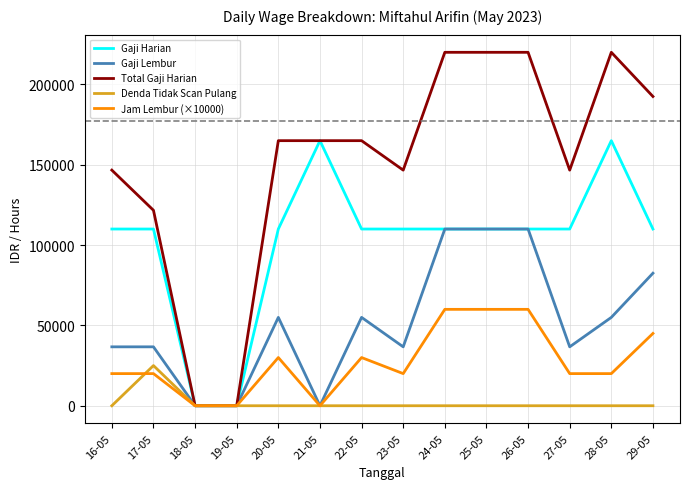

Reading left to right, list all the values displayed in this chart.

Gaji Harian: 110000.0	110000.0	0.0	0.0	110000.0	165000.0	110000.0	110000.0	110000.0	110000.0	110000.0	110000.0	165000.0	110000.0
Gaji Lembur: 36666.7	36666.7	0.0	0.0	55000.0	0.0	55000.0	36666.7	110000.0	110000.0	110000.0	36666.7	55000.0	82500.0
Total Gaji Harian: 146666.7	121666.7	0.0	0.0	165000.0	165000.0	165000.0	146666.7	220000.0	220000.0	220000.0	146666.7	220000.0	192500.0
Denda Tidak Scan Pulang: 0.0	25000.0	0.0	0.0	0.0	0.0	0.0	0.0	0.0	0.0	0.0	0.0	0.0	0.0
Jam Lembur (×10000): 20000.0	20000.0	0.0	0.0	30000.0	0.0	30000.0	20000.0	60000.0	60000.0	60000.0	20000.0	20000.0	45000.0